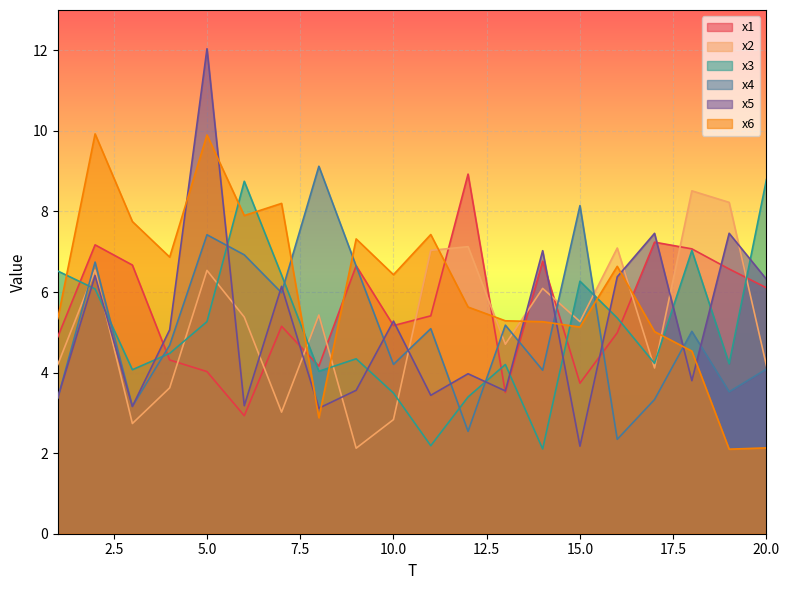

True or false: x5 has a value of 6.3 at 20.0.

True